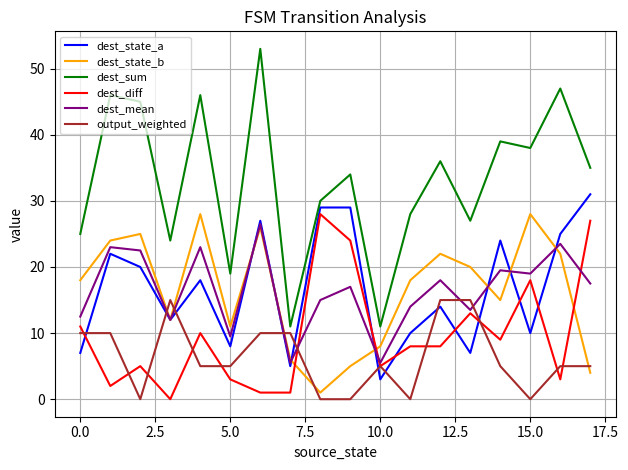

Which series has the largest range (max minus min)?

dest_sum